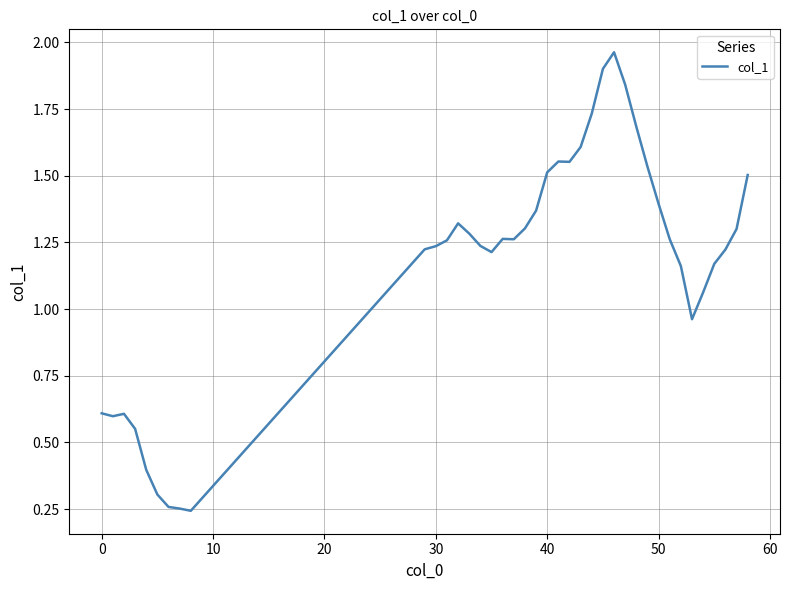

True or false: the data shows 1.5 at 40.

True